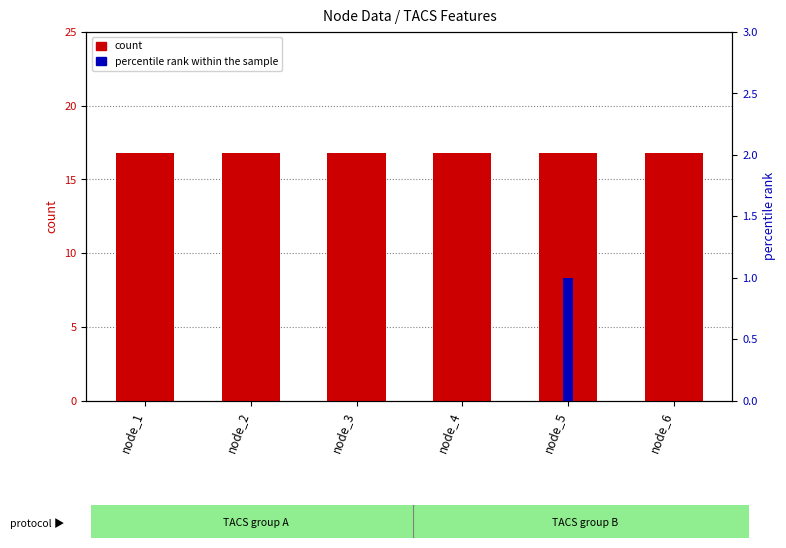

List the series in order of their peak value, highest first.

count, percentile rank within the sample